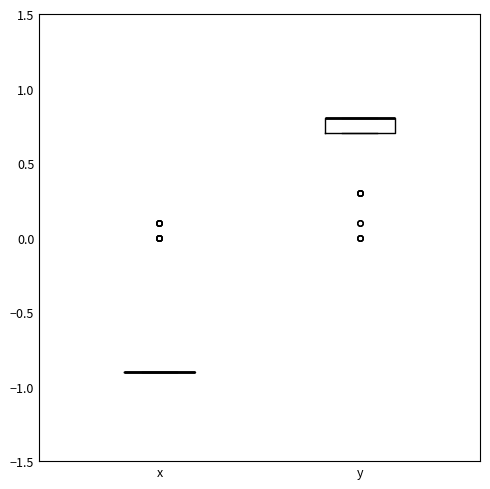

Where is the lower edge of the box for y on the y-axis? The values are not printed on the chart, so give them approximately, as read against the axis.

0.7